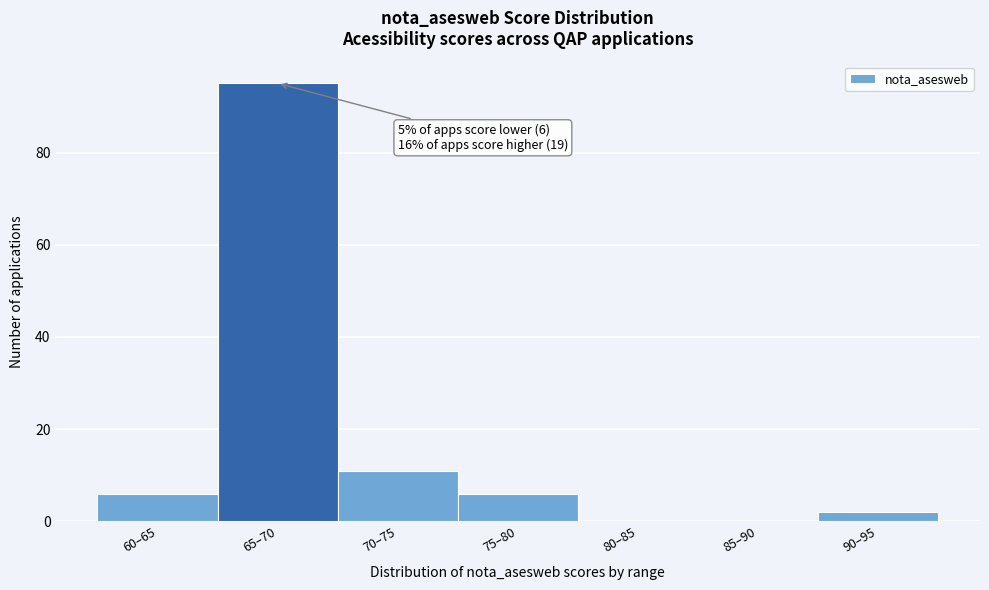

Reading left to right, what are all the values shown in this chart?

60–65=6	65–70=95	70–75=11	75–80=6	80–85=0	85–90=0	90–95=2